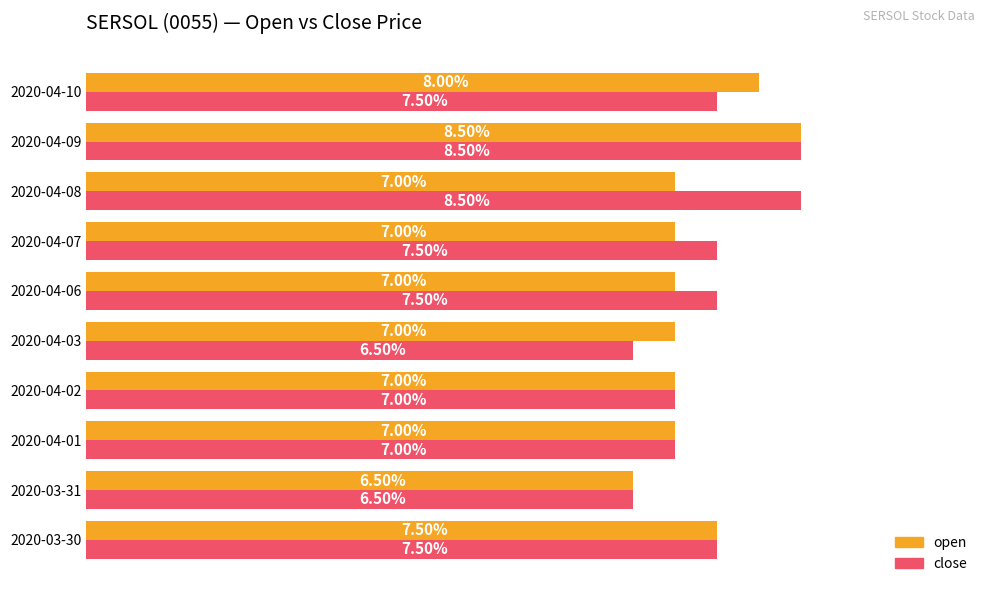

What is the maximum value for close?

0.1